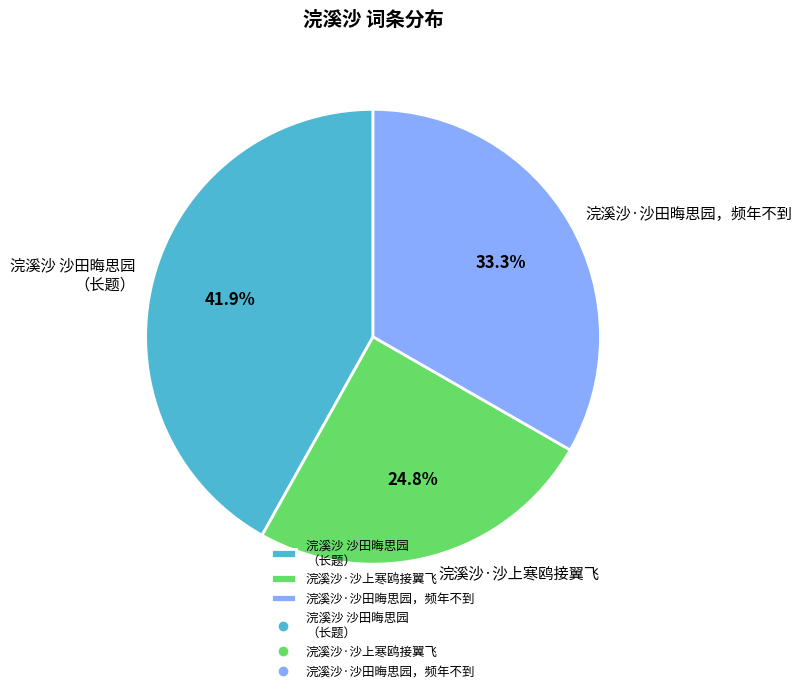

Between 浣溪沙·沙田晦思园，频年不到 and 浣溪沙·沙上寒鸥接翼飞, which is larger?

浣溪沙·沙田晦思园，频年不到